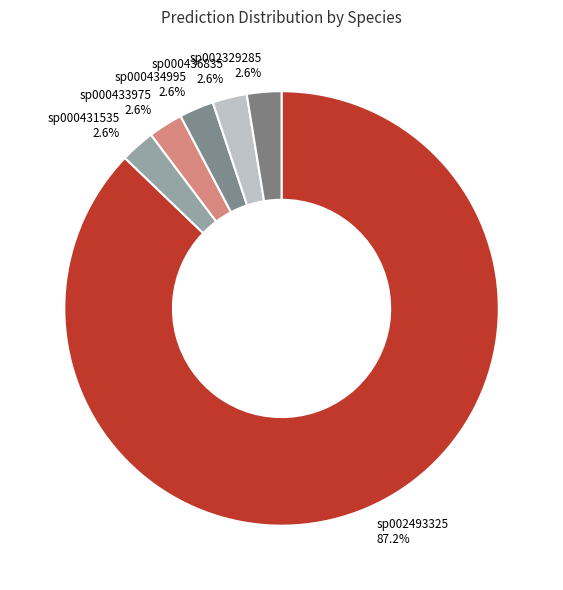

Which slice represents more than half of the pie?

sp002493325 87.2%